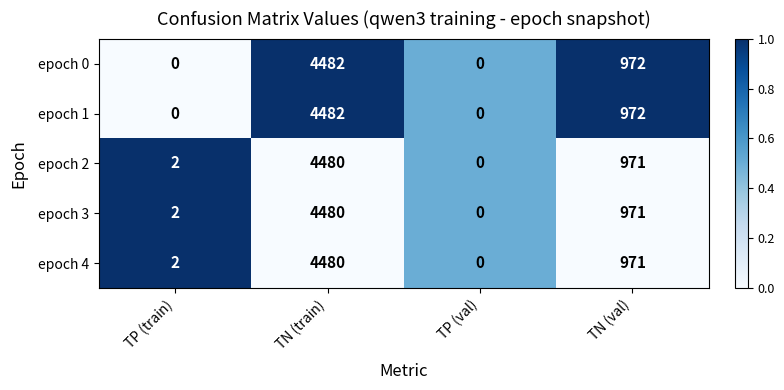

Where is epoch 0 nearest to the value 2241?

TN (val)